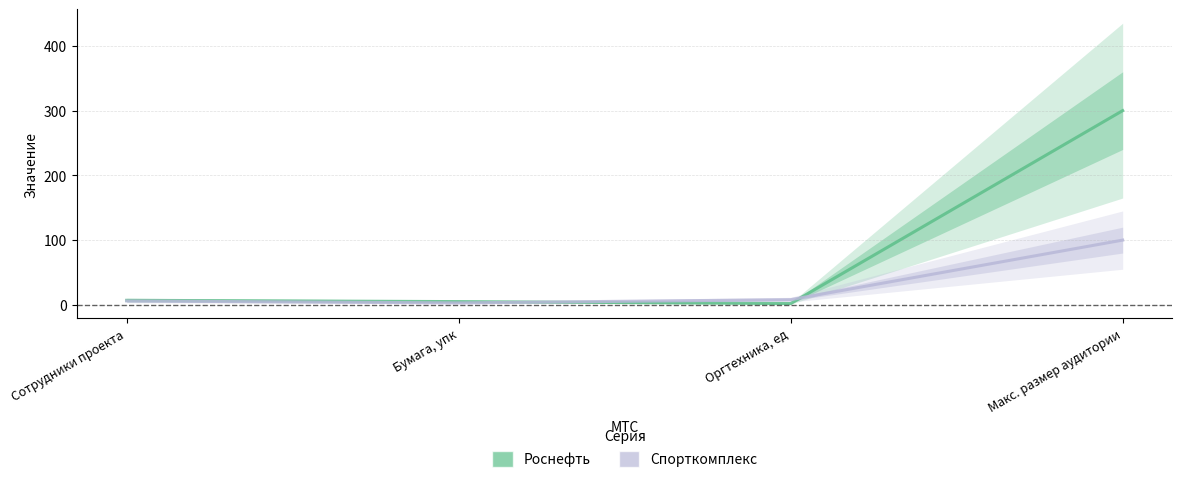

What value does the Роснефть series have at Бумага, упк, to the nearest 5?

5